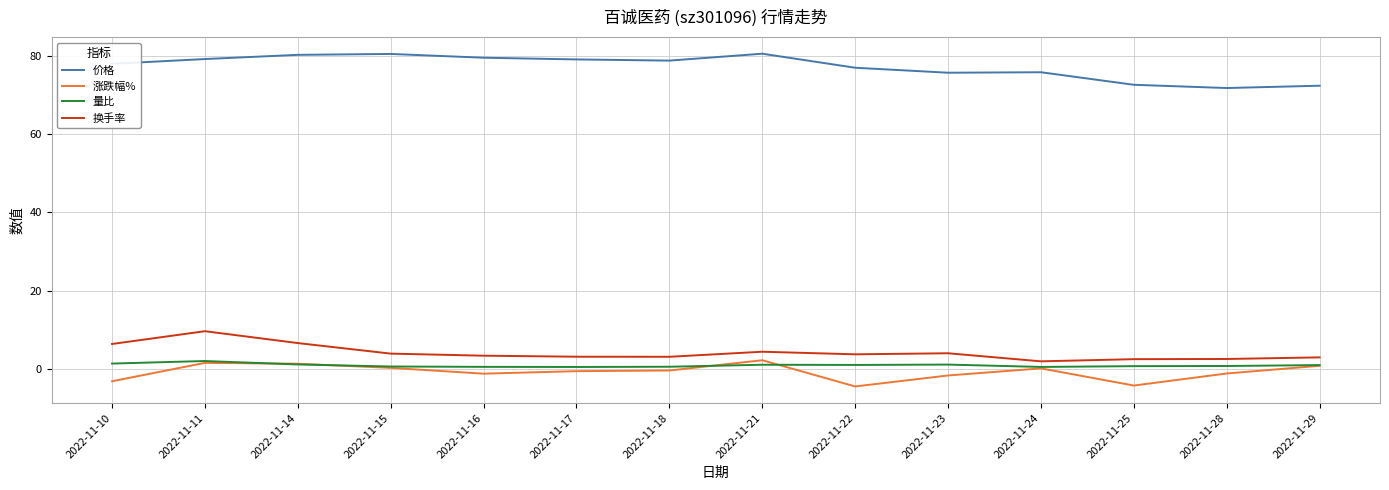

What is the difference between the highest and lowest values at 2022-11-14?

79.0